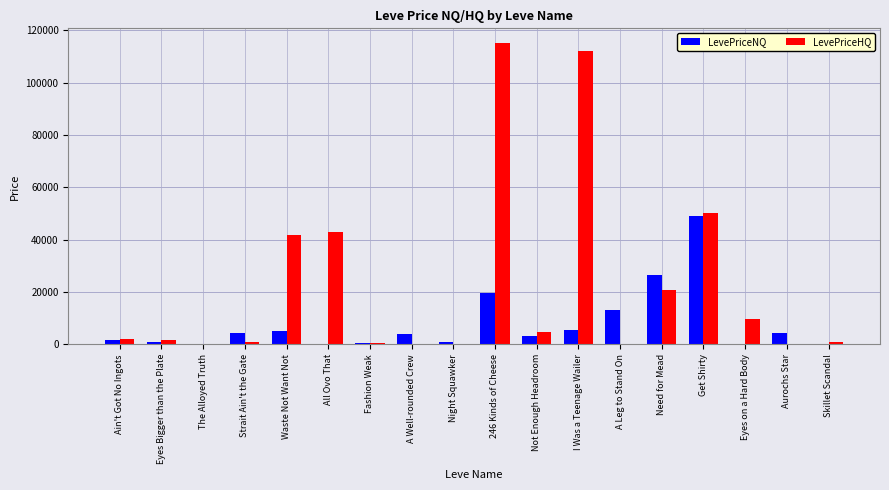

Read the LevePriceHQ value at All Ovo That.

43025.0